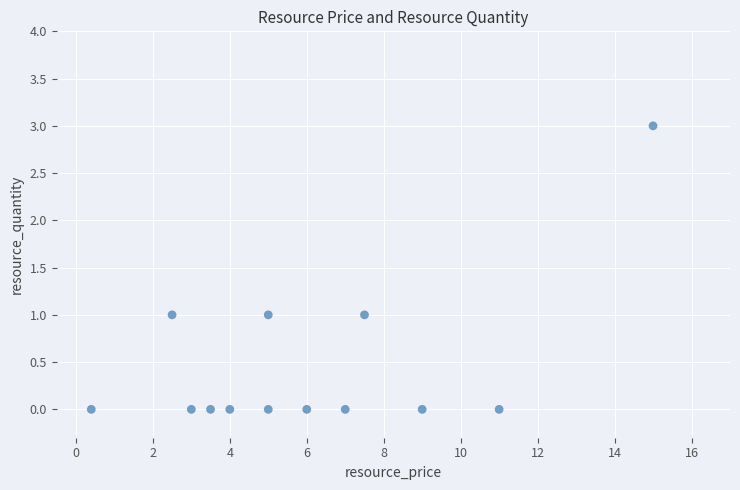

What is the range of Y values (max minus min)?

3